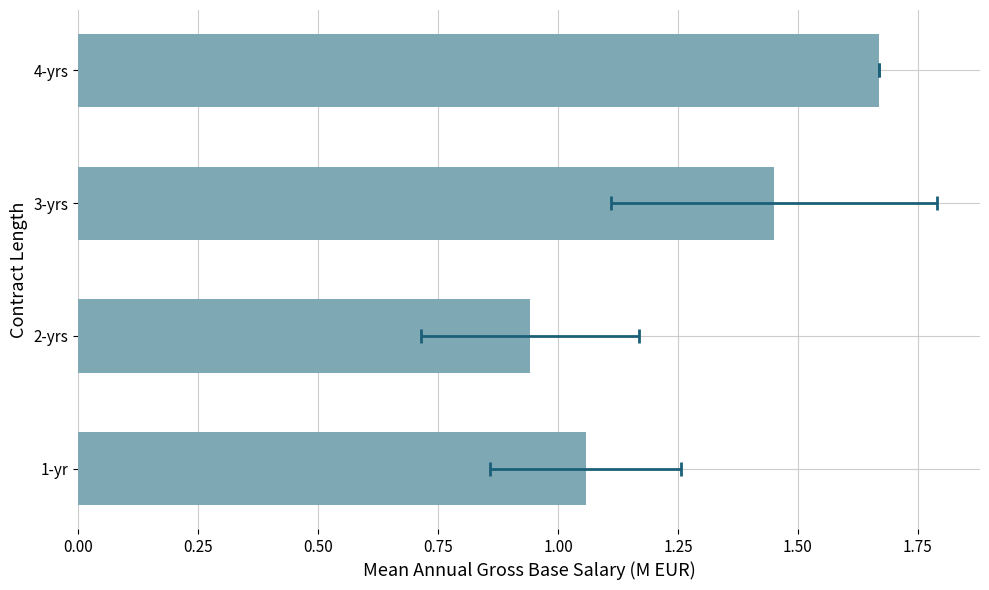

Reading left to right, list all the values displayed in this chart.

1.1	0.9	1.4	1.7